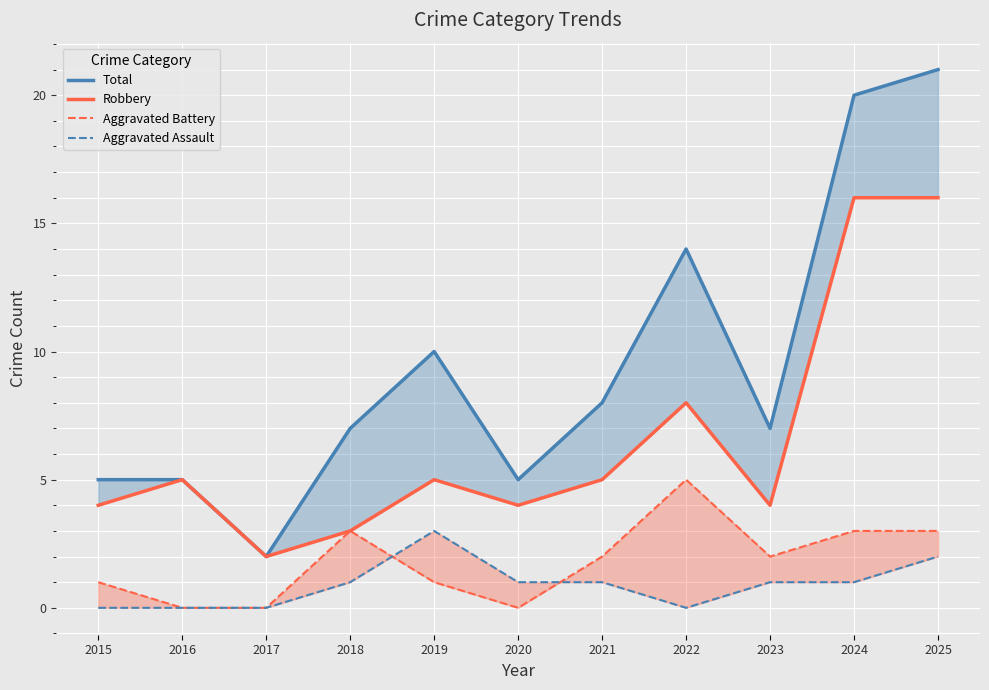

The value of Aggravated Battery at 2017 is 0. True or false?

True